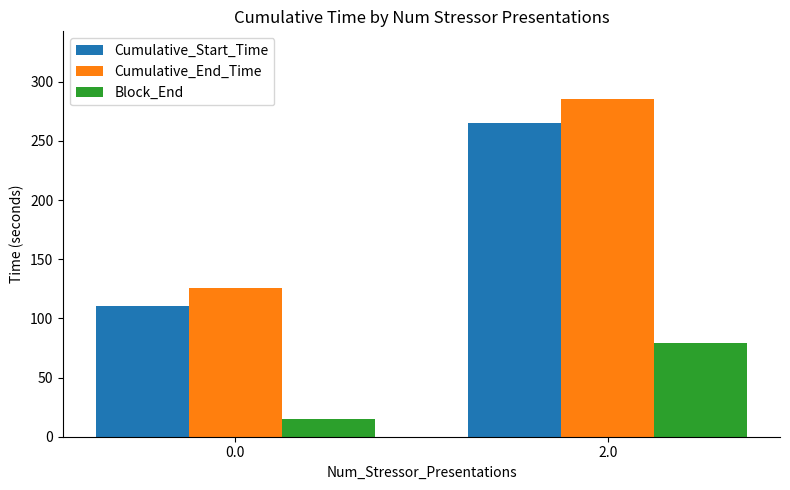

How many data points in Block_End are less than 79?

1